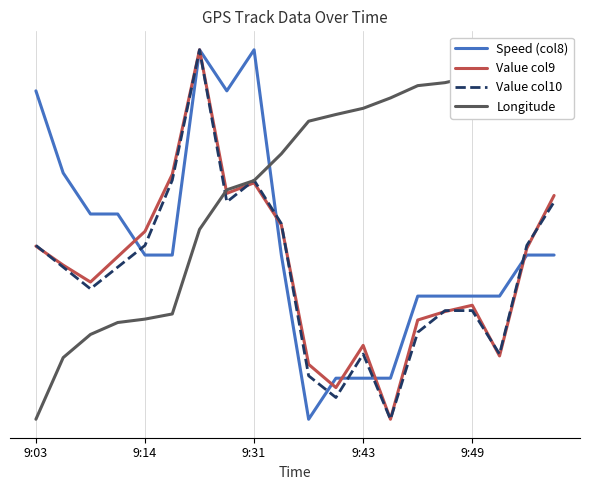

True or false: Longitude has a value of 1.3 at 10.

False